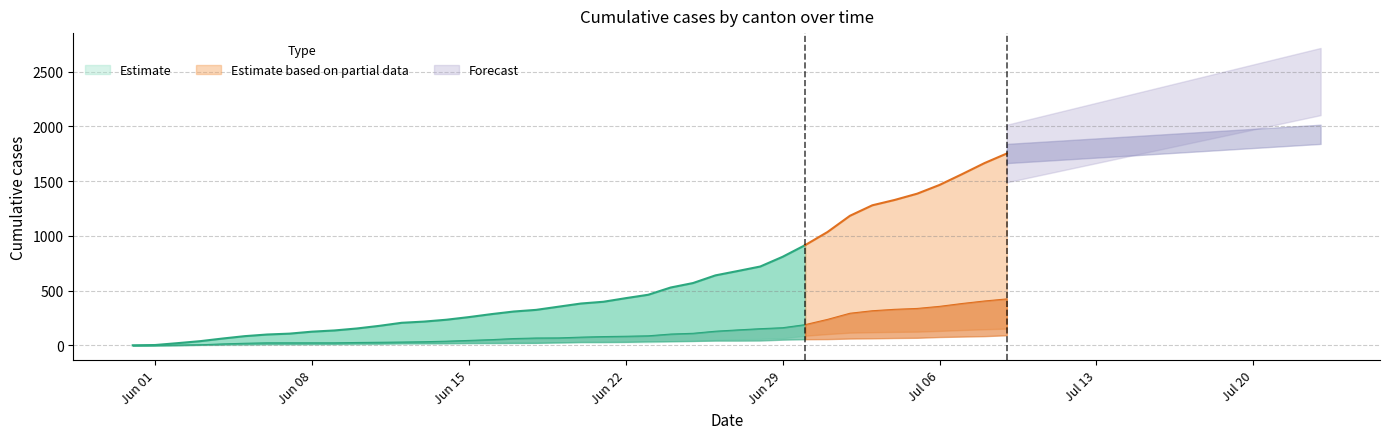

Reading left to right, what are all the values shown in this chart?

CH: 0	3	20	38	62	84	99	107	125	136	154	178	206	217	234	258	285	309	324	353	382	398	431	462	528	569	639	679	720	809	915	1035	1183	1279	1328	1385	1465	1563	1664	1752
ZH: 0	0	2	5	13	19	23	23	23	23	26	28	30	33	38	45	52	62	67	68	75	80	83	87	103	110	129	141	152	161	189	237	293	316	329	337	356	382	405	424
VS: 0	0	2	2	4	6	7	9	14	15	19	23	27	27	27	32	36	37	38	46	50	52	56	62	72	80	88	92	93	101	105	108	112	116	118	120	123	126	126	128
FR: 0	0	2	3	5	7	7	9	13	13	15	16	16	20	22	22	23	24	26	27	32	32	32	36	44	47	52	56	61	61	61	72	79	84	87	92	94	96	99	100
GE: 0	1	4	6	8	10	13	13	14	14	16	16	20	20	20	22	22	23	23	27	31	31	32	36	38	40	43	43	44	52	56	57	62	64	67	69	76	80	84	92
AG: 0	0	0	1	3	3	5	5	5	7	7	10	13	14	16	17	18	18	21	23	26	26	28	28	35	40	50	55	59	65	88	103	116	120	123	125	132	140	147	153